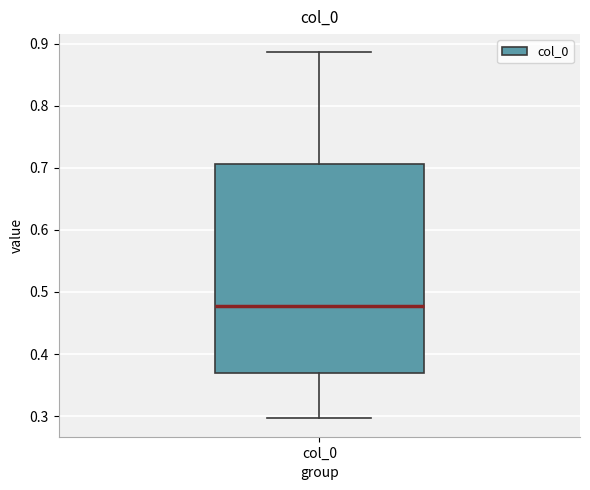

Read this box plot against the y-axis: the position of the median line, the range covered by the box, and the ends of both whiskers. The values are not printed on the chart, so give them approximately, as read against the axis.

median 0.48, box 0.37 to 0.71, whiskers 0.30 to 0.89